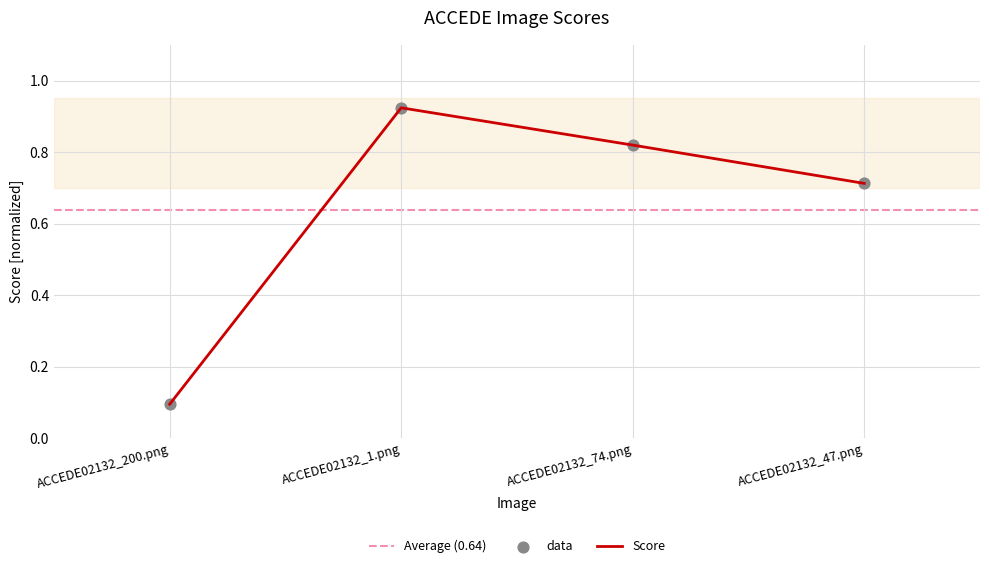

What is the change in value from ACCEDE02132_200.png to ACCEDE02132_1.png?

+0.8